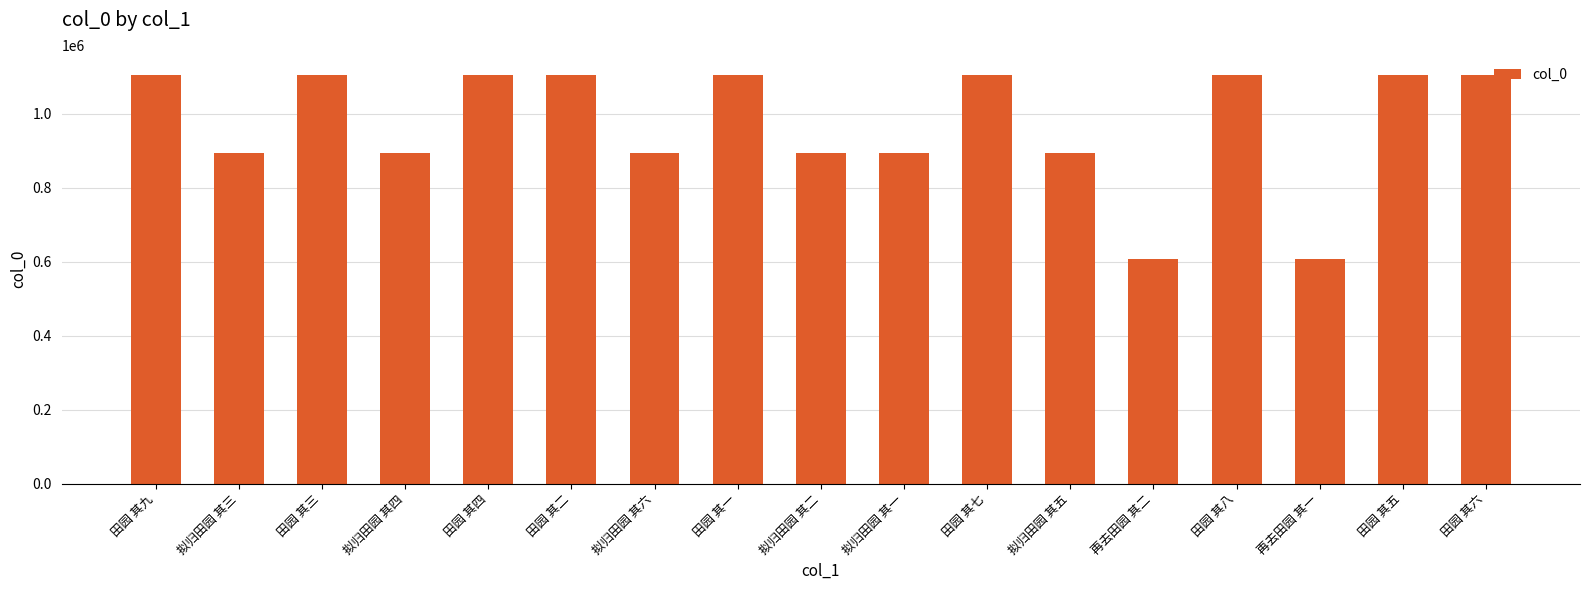

How many data points does each series have?

17